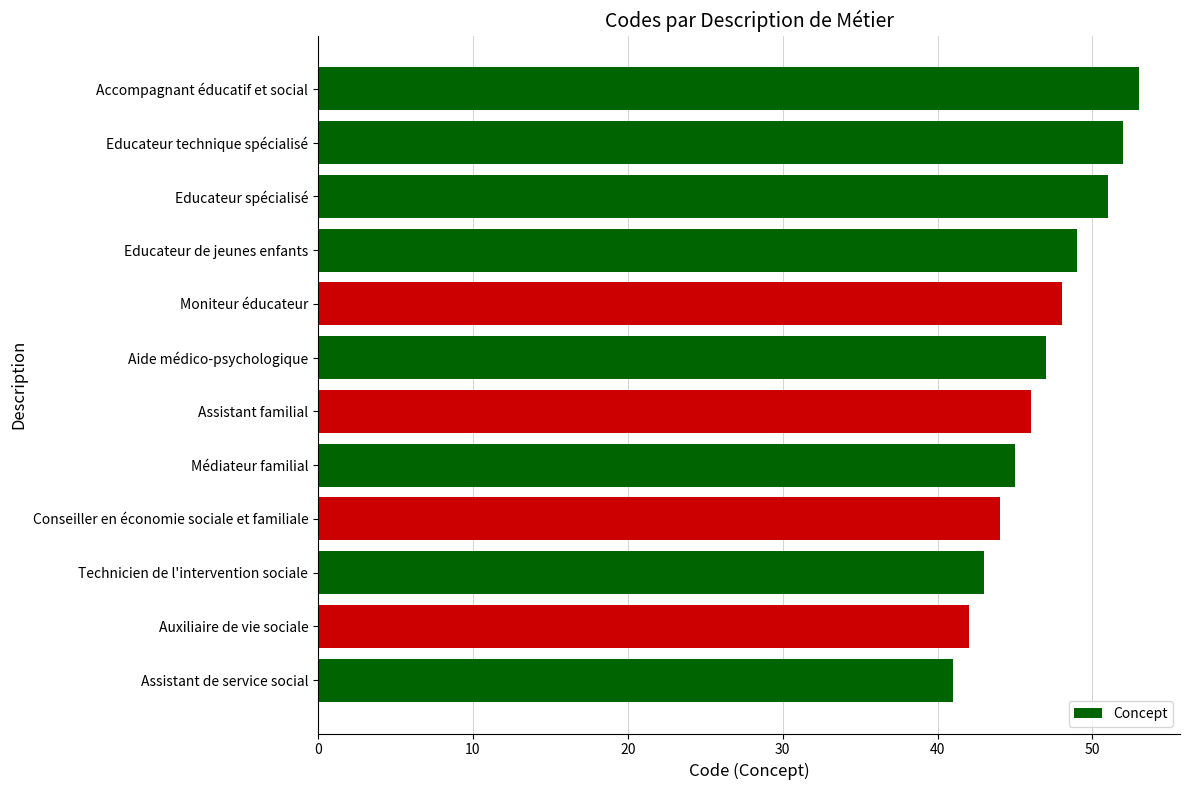

Rank the categories by value from lowest to highest.

Assistant de service social, Auxiliaire de vie sociale, Technicien de l'intervention sociale, Conseiller en économie sociale et familiale, Médiateur familial, Assistant familial, Aide médico-psychologique, Moniteur éducateur, Educateur de jeunes enfants, Educateur spécialisé, Educateur technique spécialisé, Accompagnant éducatif et social